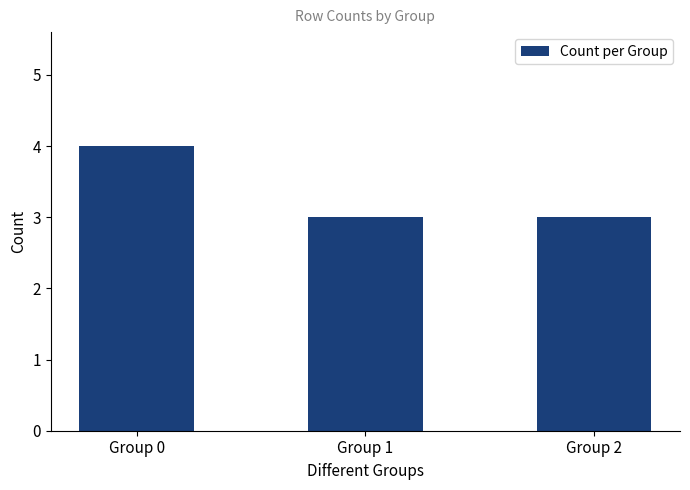

What is the value of the 1st bar from the left?

4